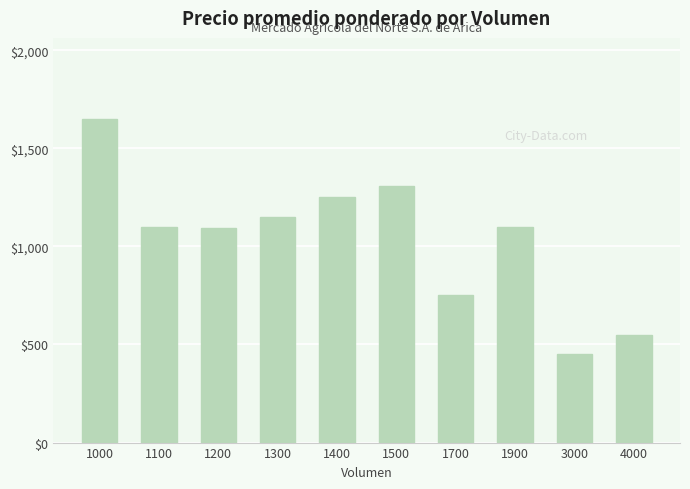

What is the greatest value displayed?

1650